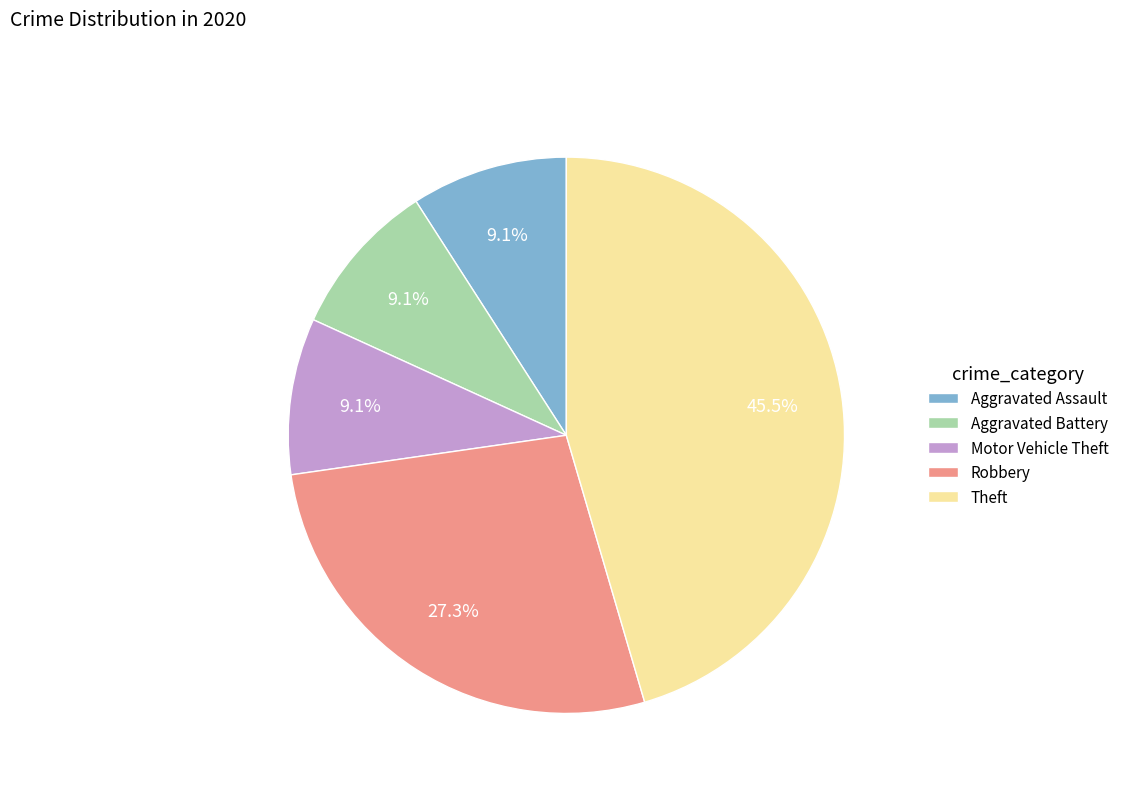

Between Theft and Aggravated Assault, which is larger?

Theft